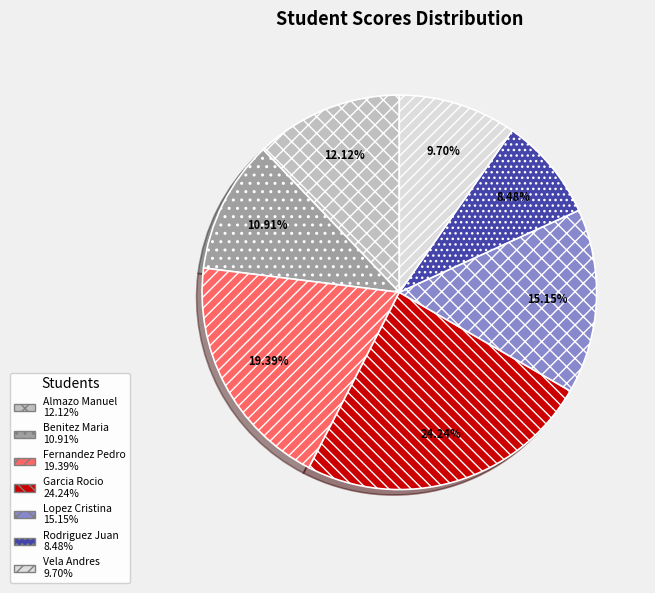

Do Fernandez Pedro and Almazo Manuel together represent more than half of the pie?

No